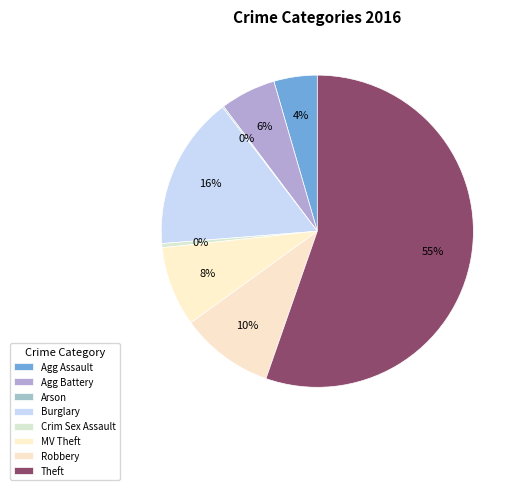

Rank the categories by value from lowest to highest.

Arson, Criminal Sexual Assault, Aggravated Assault, Aggravated Battery, Motor Vehicle Theft, Robbery, Burglary, Theft